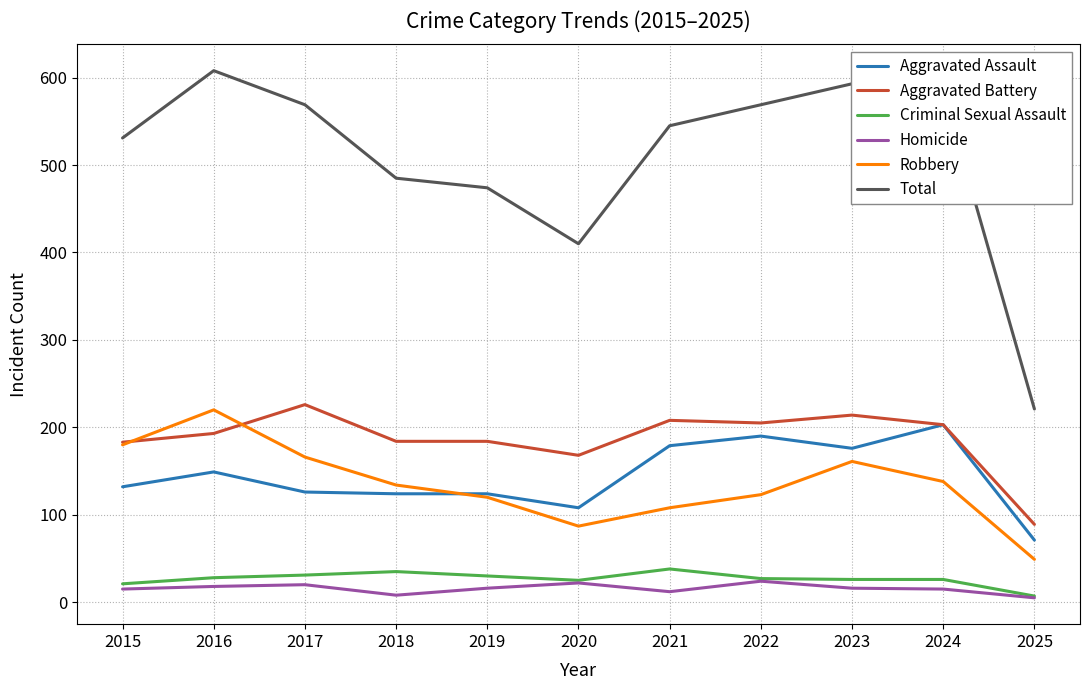

Which category has the highest value across all series?

2016